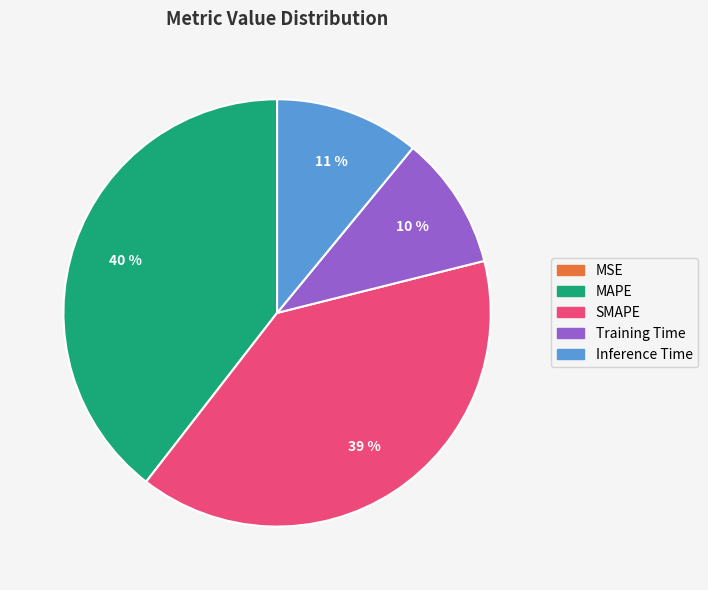

The Inference Time slice represents 20% of the pie. True or false?

False